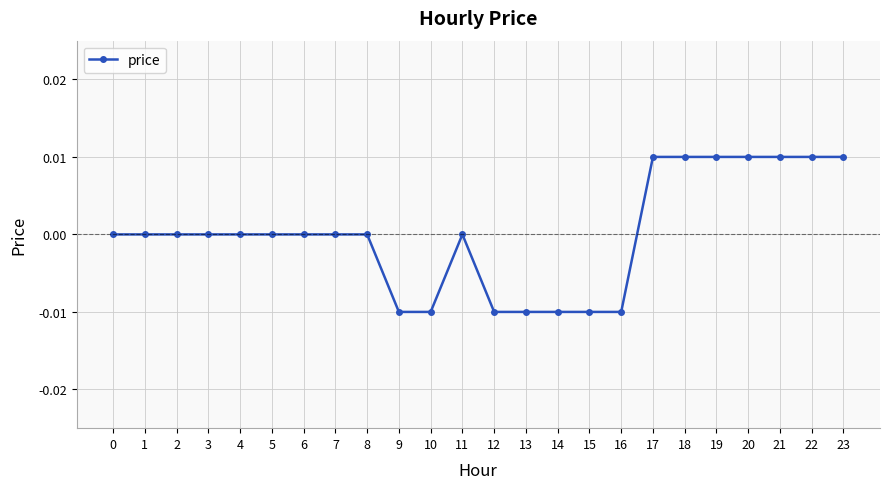

How many series are shown in this chart?

1